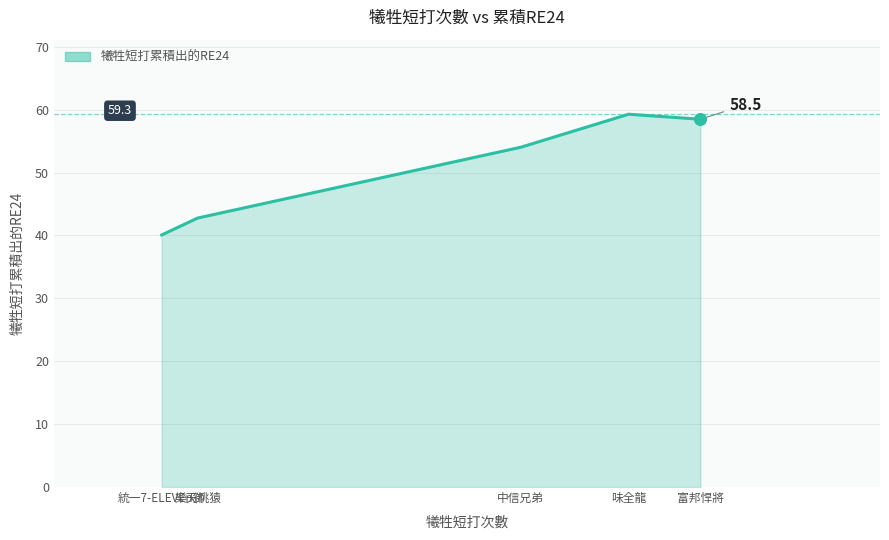

What is the ratio of the value at 中信兄弟 to the value at 富邦悍將?

0.9